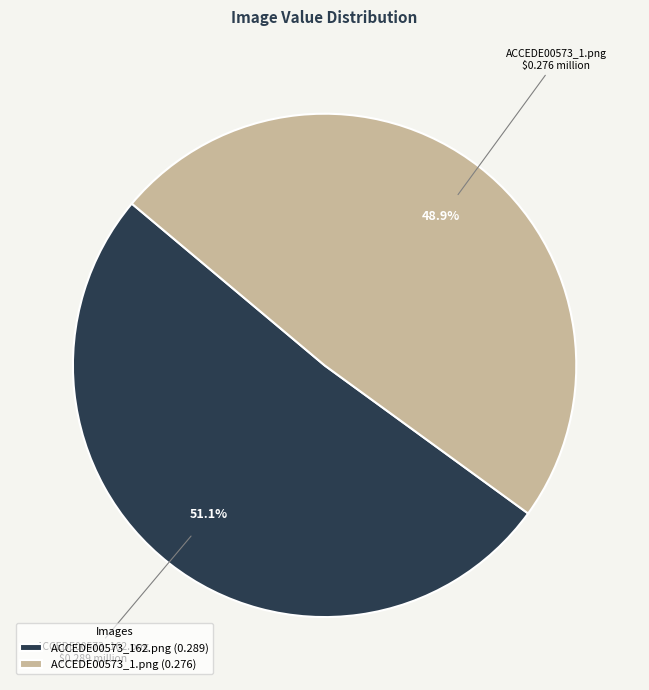

To the nearest percent, what is the combined percentage of ACCEDE00573_1.png and ACCEDE00573_162.png?

100%